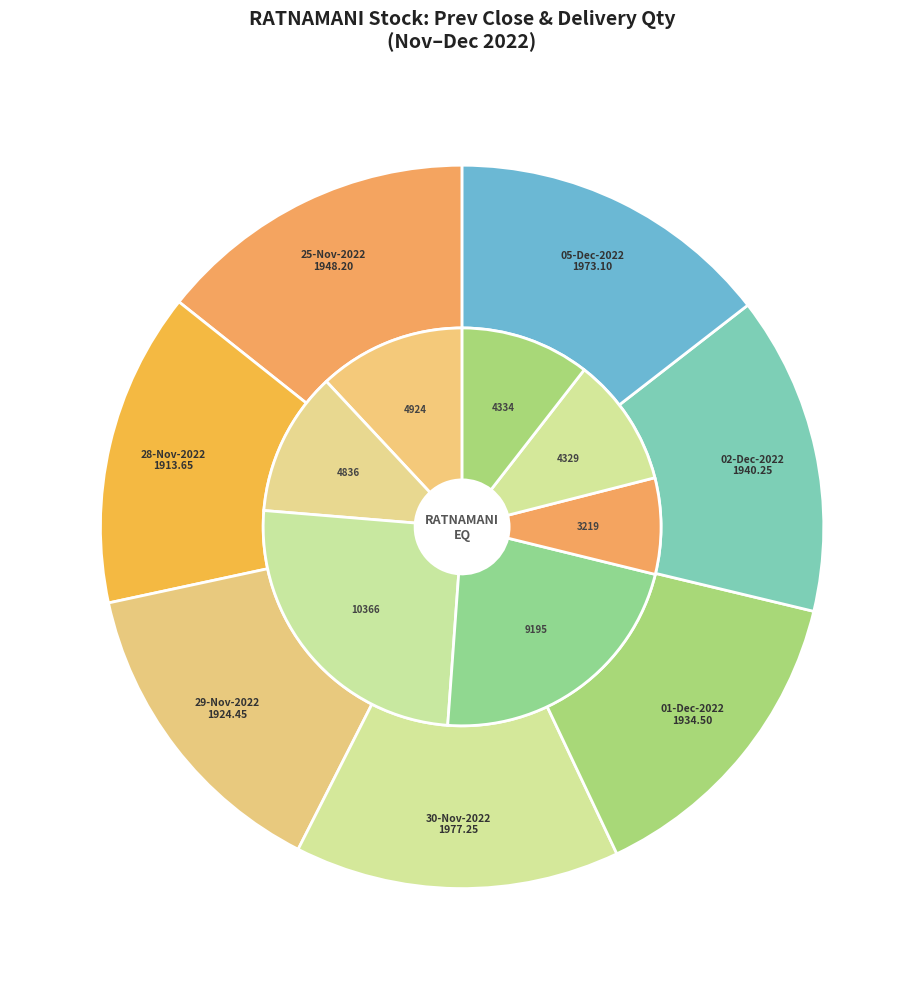

How many segments does this pie chart have?

7